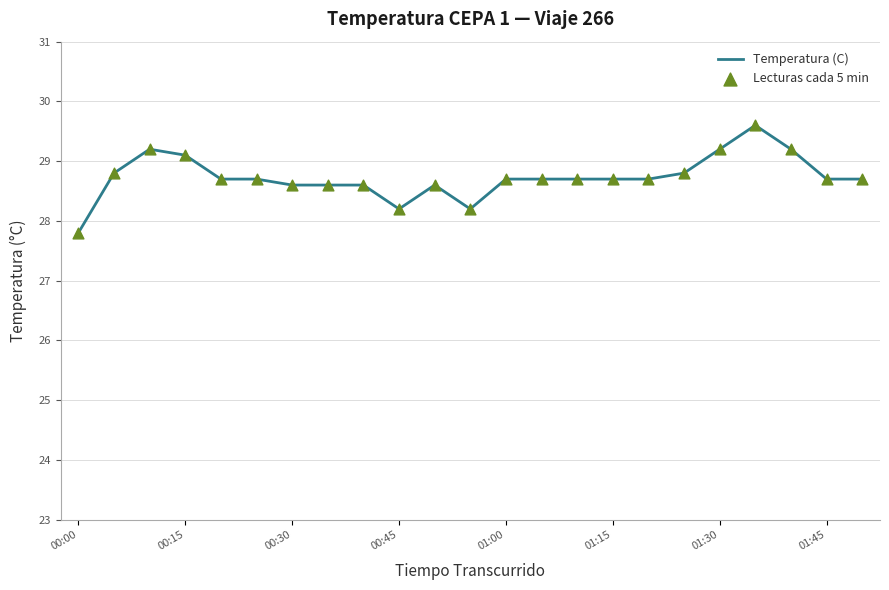

What is the greatest value displayed?

29.6